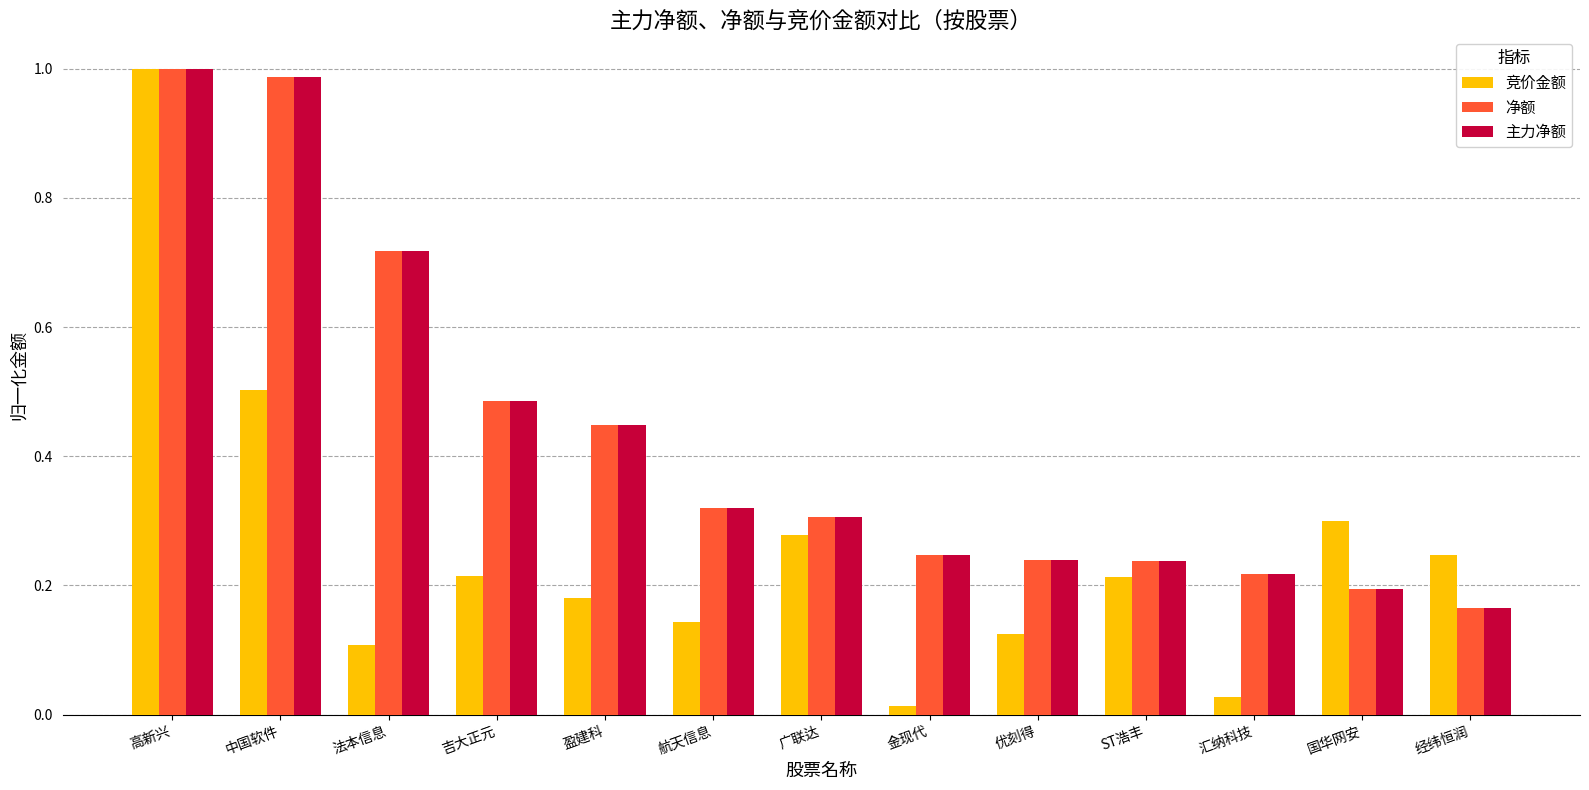

The value of 净额 at 优刻得 is 0.2. True or false?

True